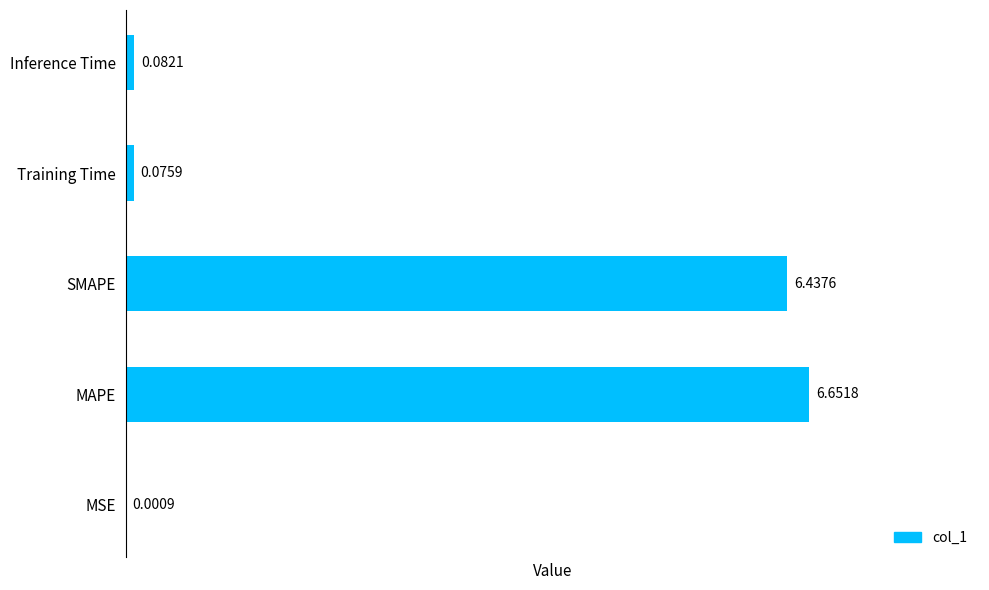

At which category does the chart reach its peak across all series?

MAPE